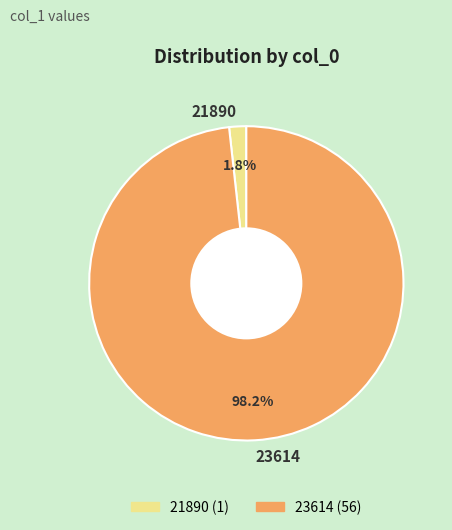

To the nearest percent, what is the difference between the 23614 and 21890 slice percentages?

96%